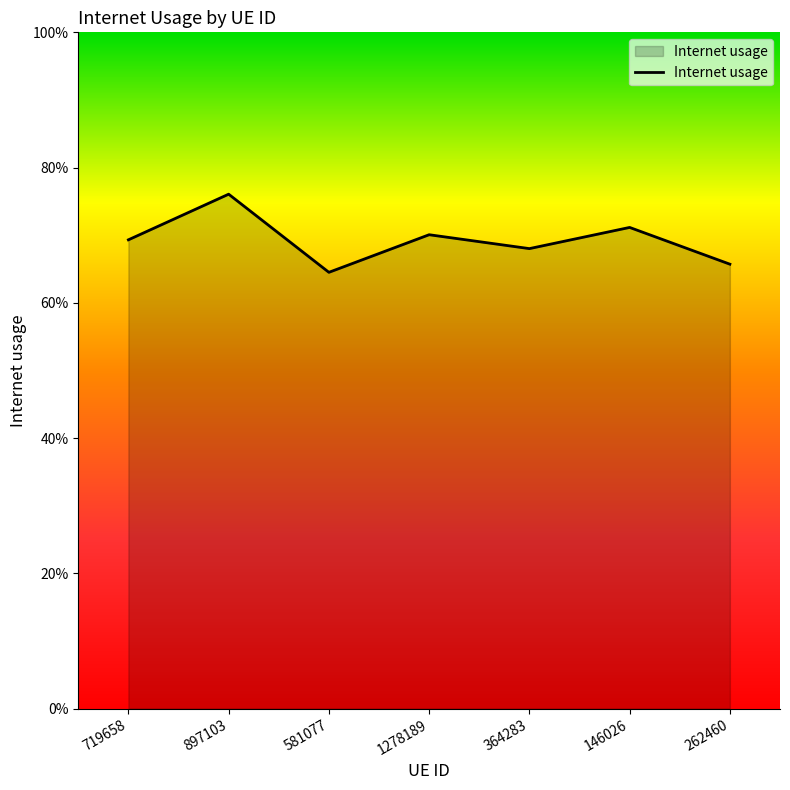

Reading right to left, extract all data points from this chart.

262460=0.7	146026=0.7	364283=0.7	1278189=0.7	581077=0.6	897103=0.8	719658=0.7